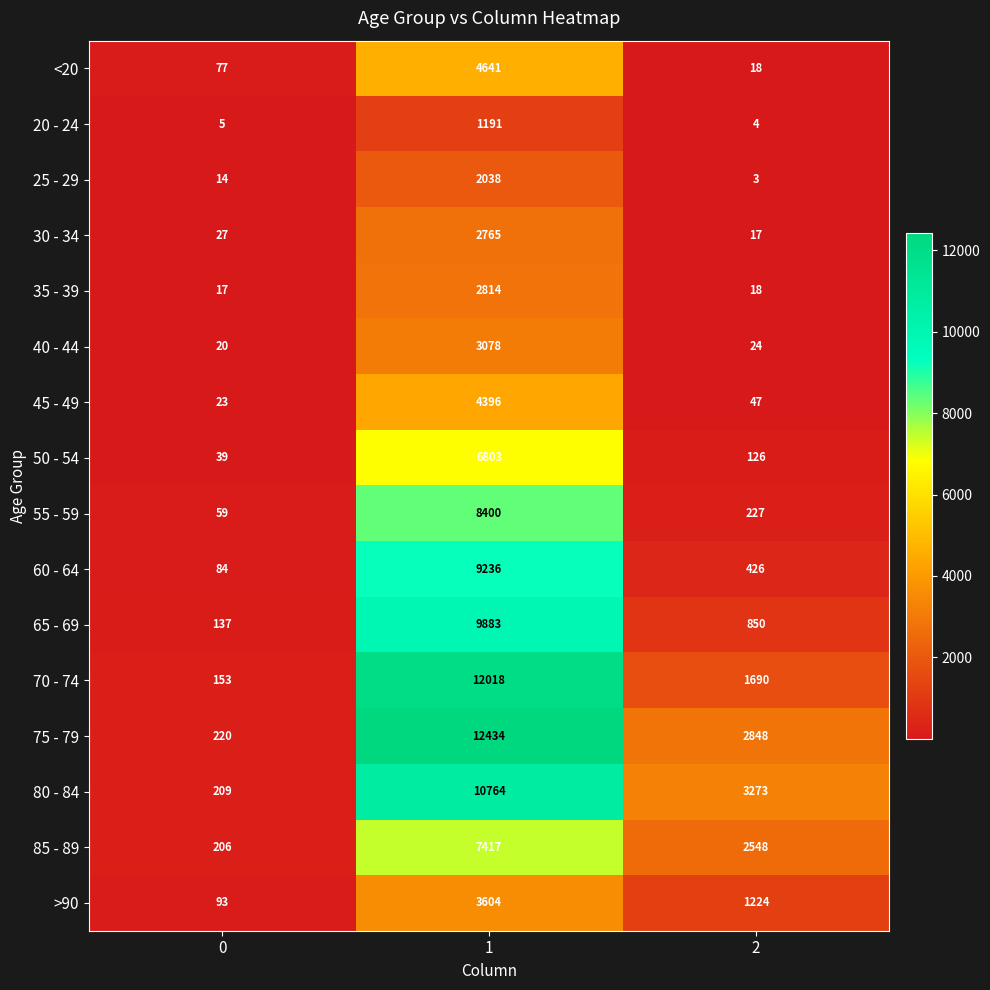

At which category is the sum across all series the highest?

1